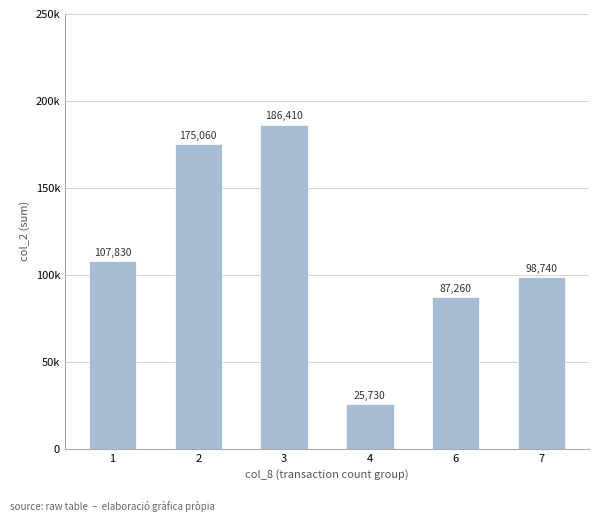

Between 4 and 7, which is larger?

7